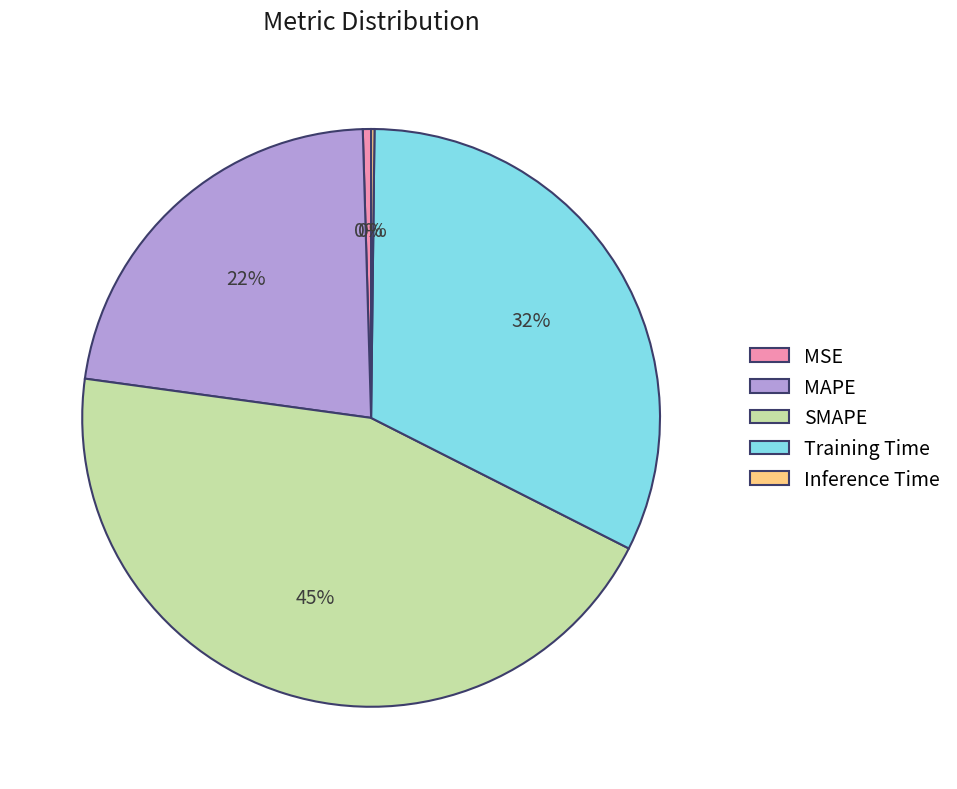

The MAPE slice represents 34% of the pie. True or false?

False